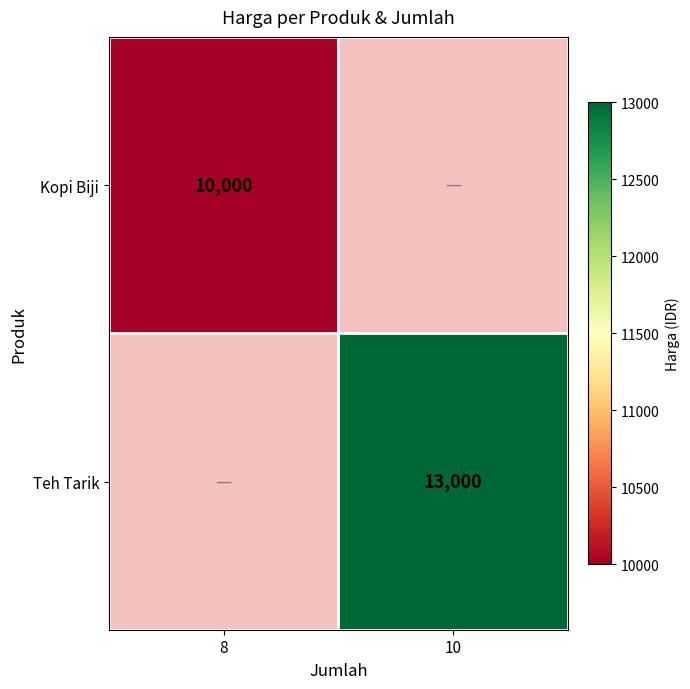

How many data points does each series have?

2